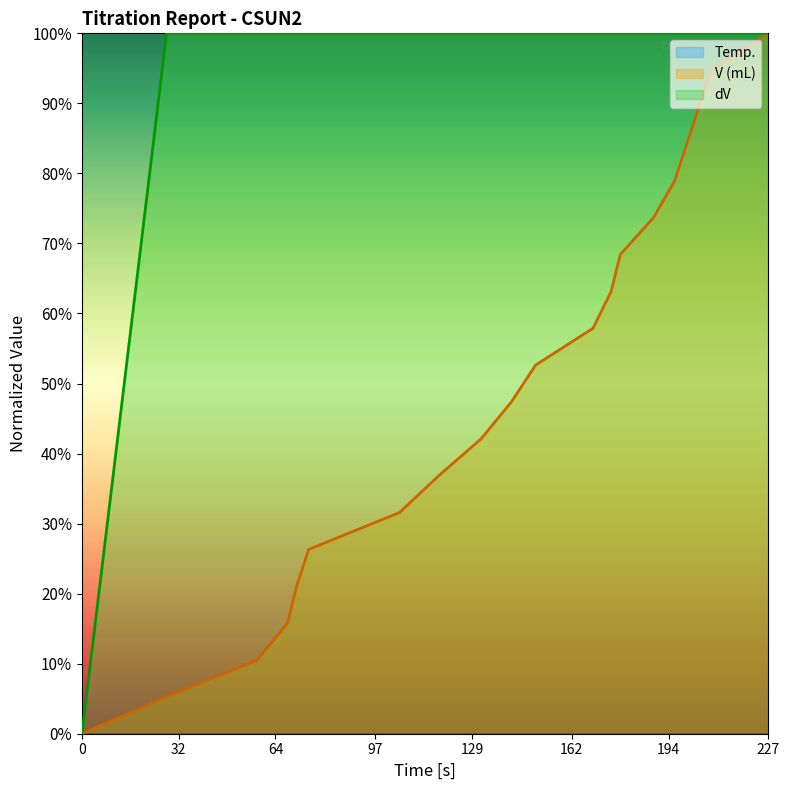

What is the spread (max minus min) of values at 169?

0.4